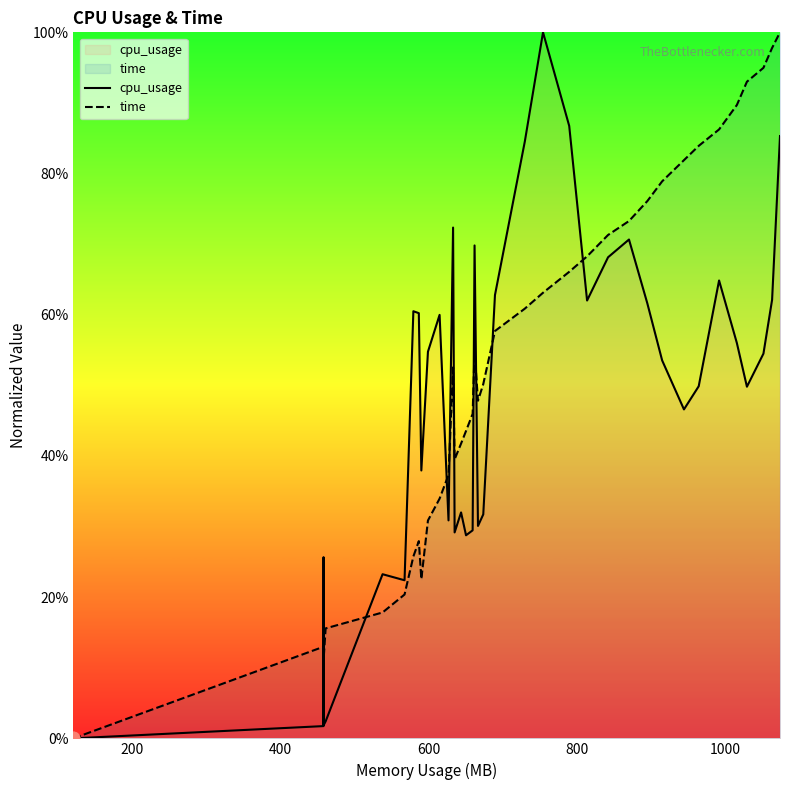

What are all the series names shown in the legend?

cpu_usage, time